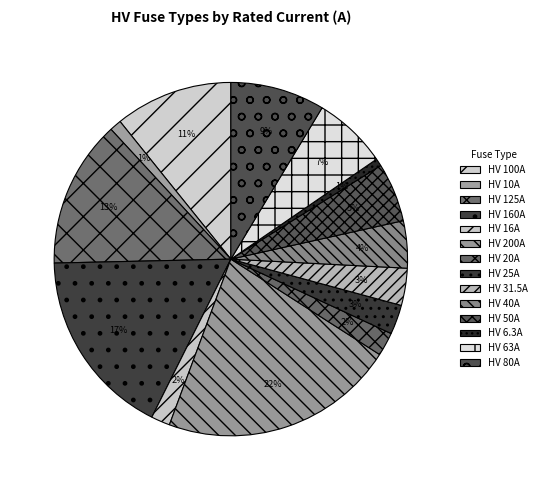

Count the number of slices in the pie.

14